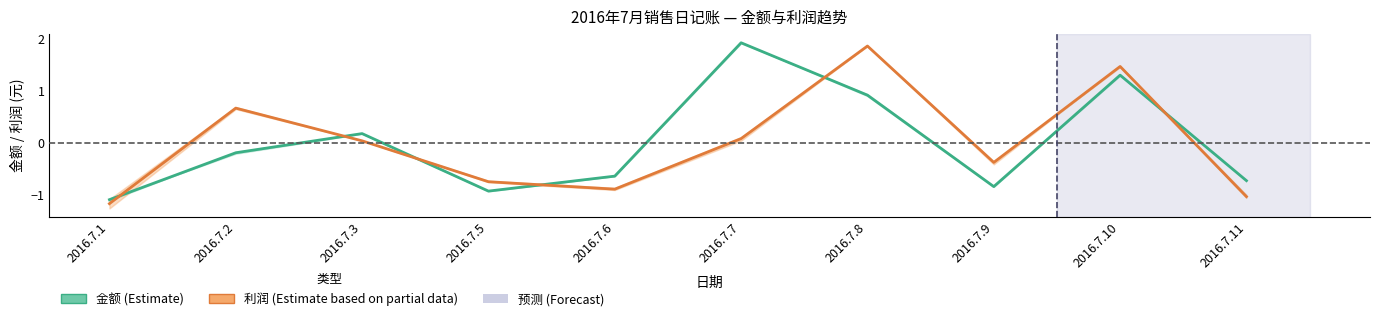

The value of 利润 (Estimate based on partial data) at 2016.7.7 is 0.1. True or false?

True